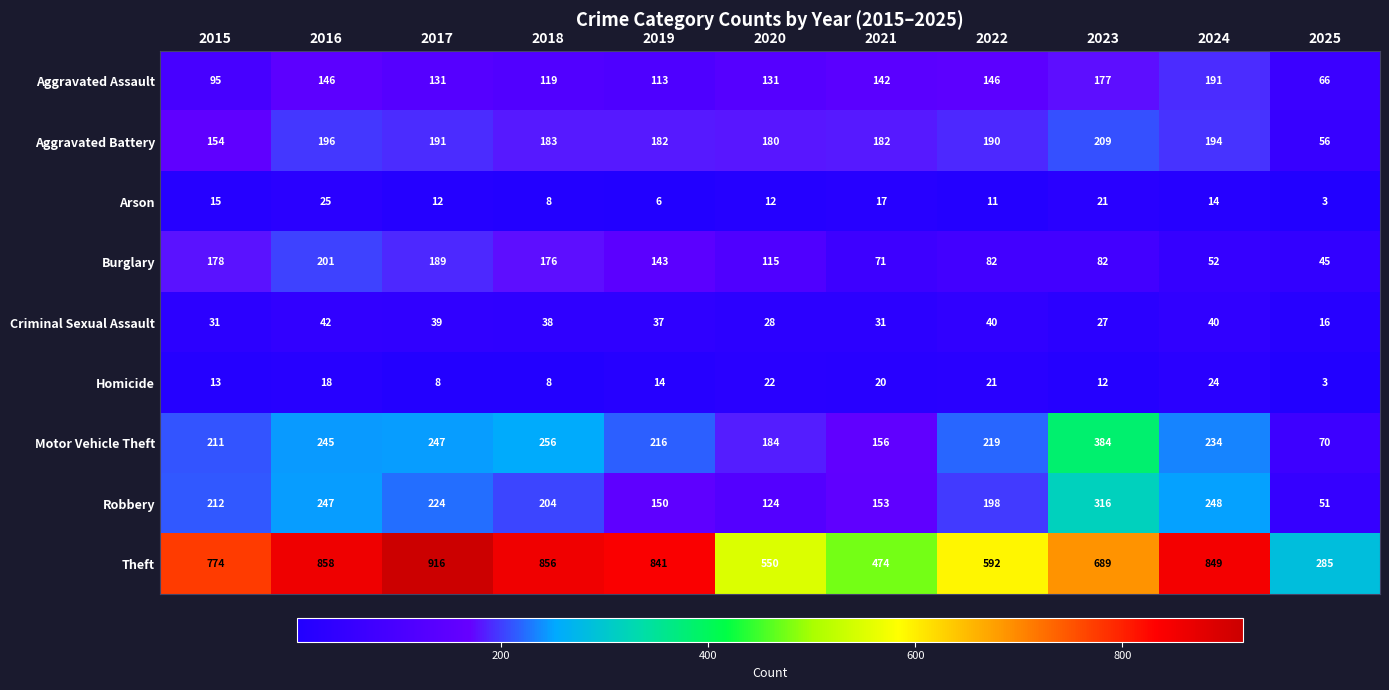

What is the sum of all Motor Vehicle Theft values?

2422